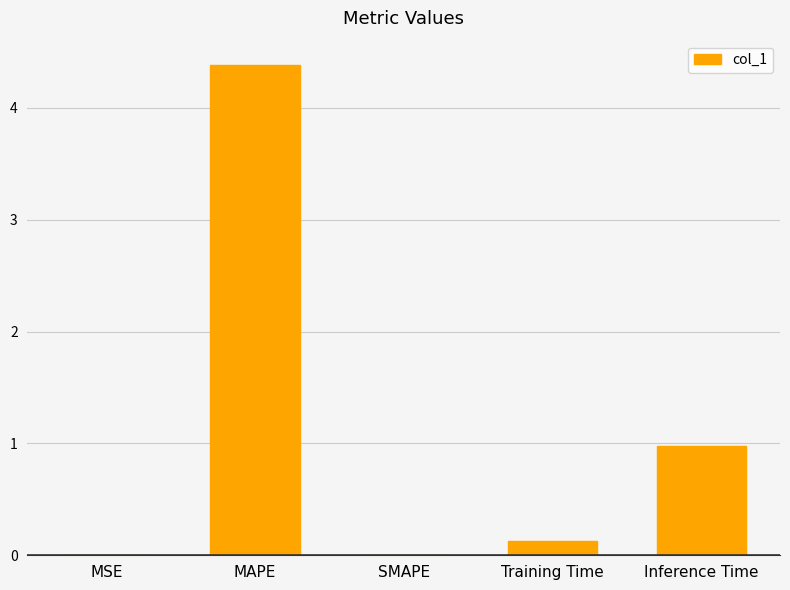

Which category has the highest value across all series?

MAPE